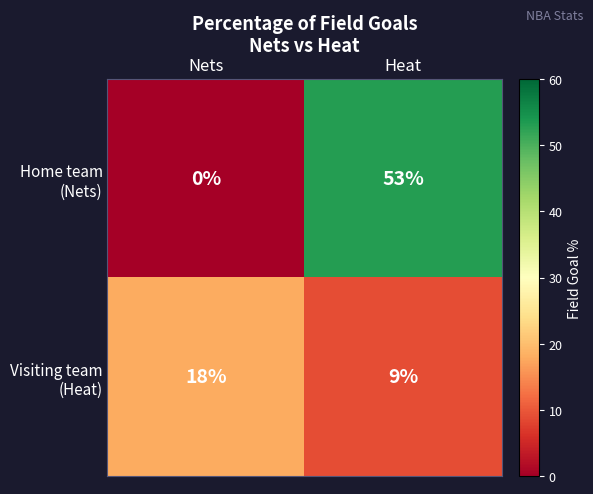

What is the spread (max minus min) of values at Nets?

18